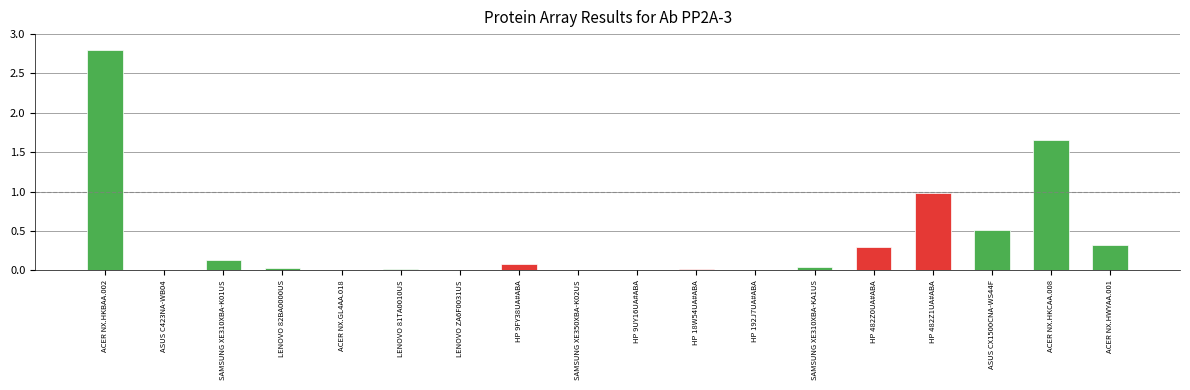

The value at LENOVO 82BA0000US is 0.0. True or false?

True